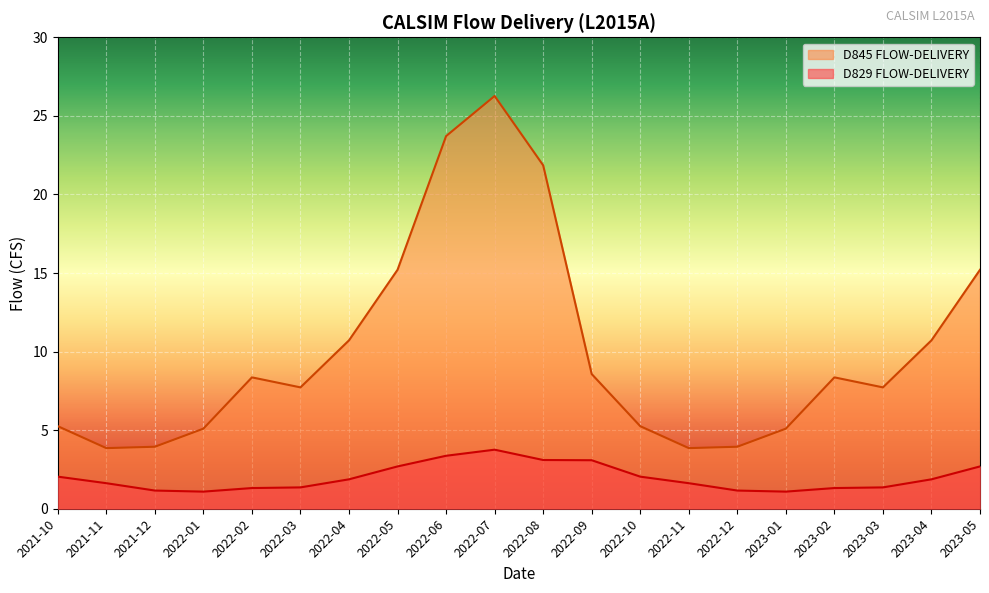

Which label corresponds to the largest value in the chart?

2022-07